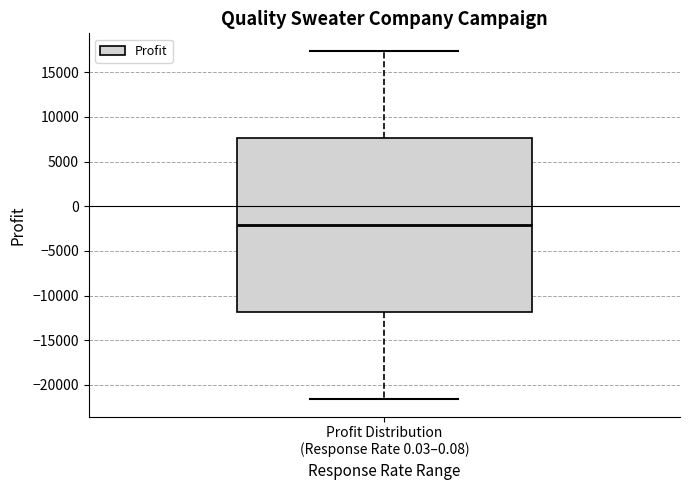

Transcribe this box plot: give where the median line is, the range the box spans, and where the two whiskers end, as read against the y-axis. The values are not printed on the chart, so give them approximately, as read against the axis.

median -2000, box -12000 to 7500, whiskers -21500 to 17500